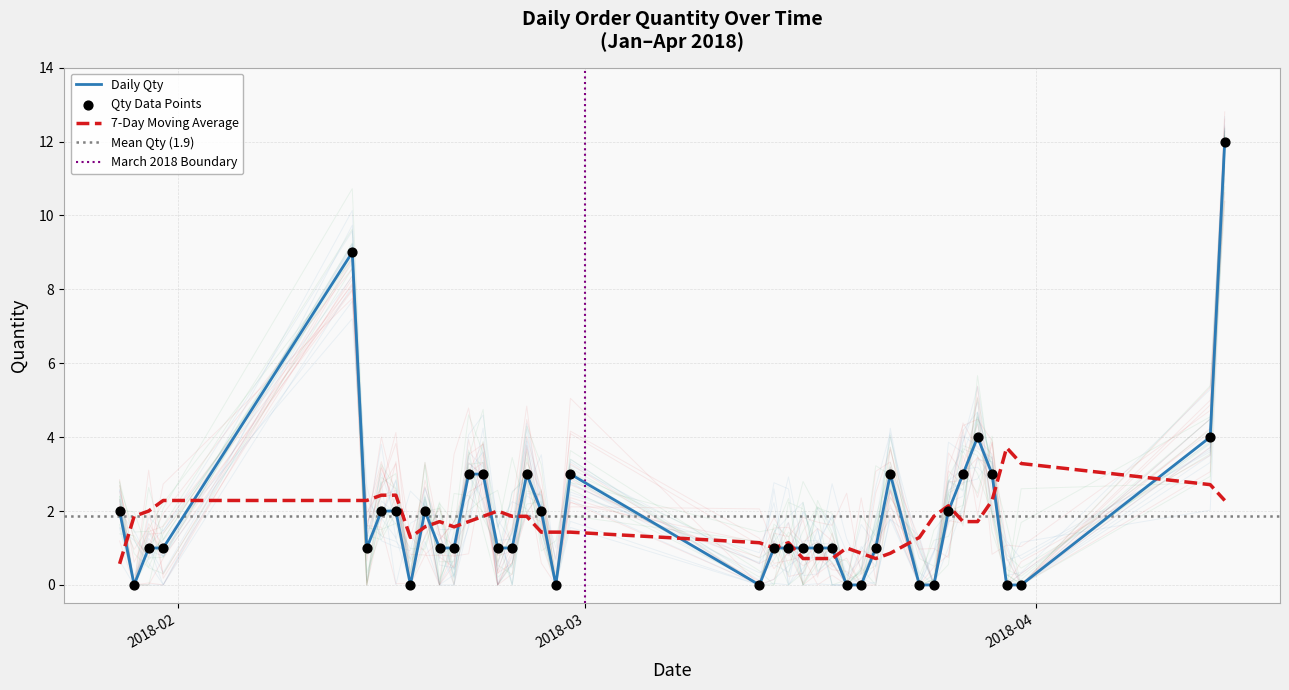

Which has a higher value, 2018-03-13 or 2018-02-22?

2018-02-22